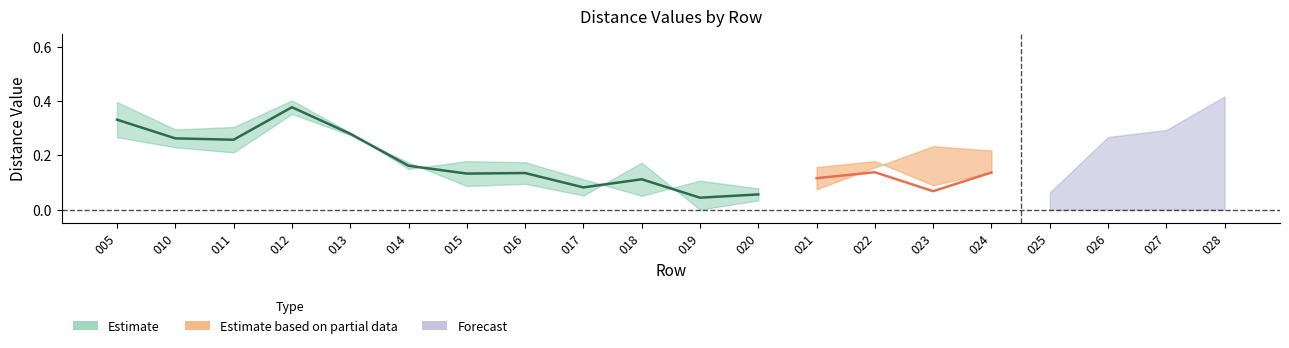

True or false: 020 has more than 2 interior local peaks.

True